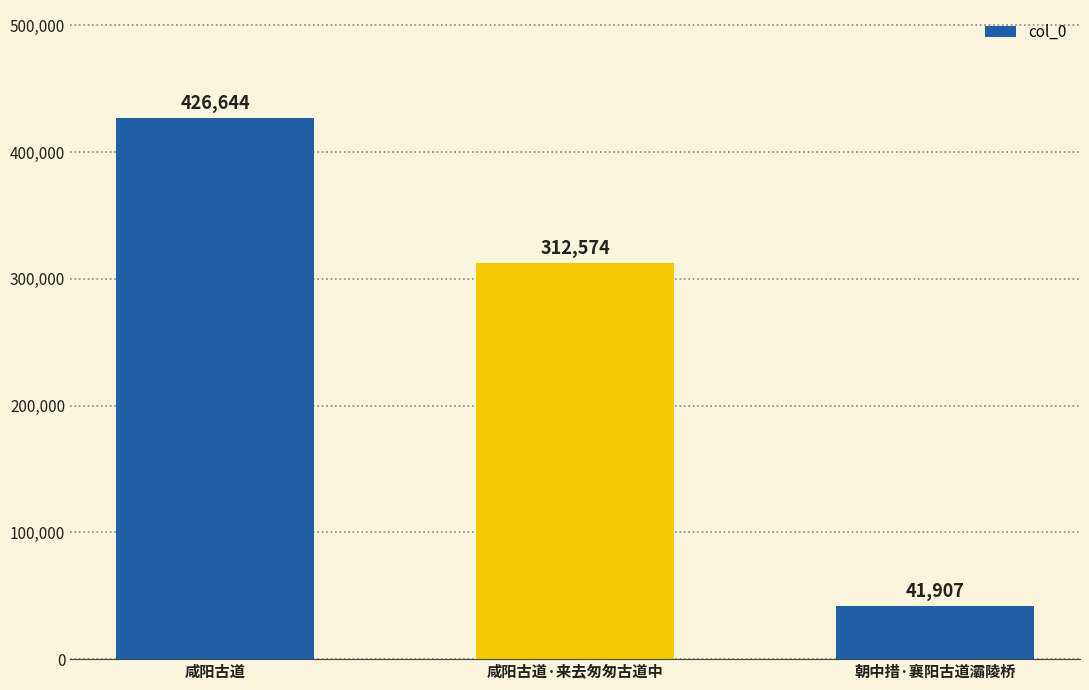

Read the value at 咸阳古道, to the nearest 100.

426600